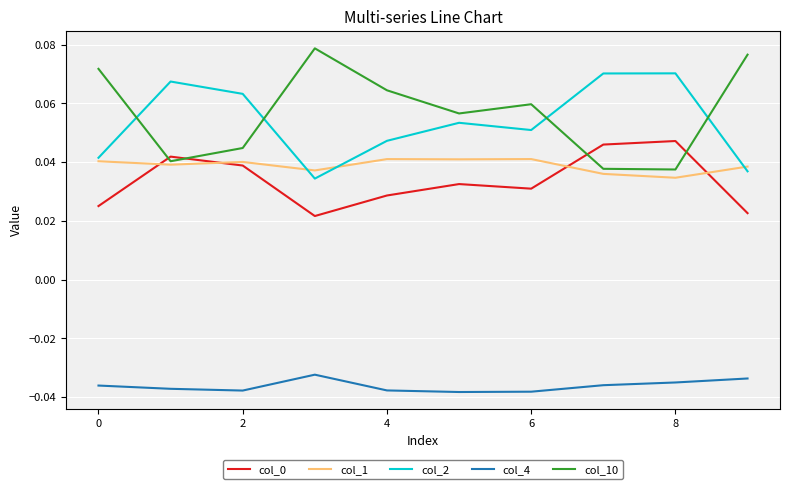

Which series has the largest total across all categories?

col_10